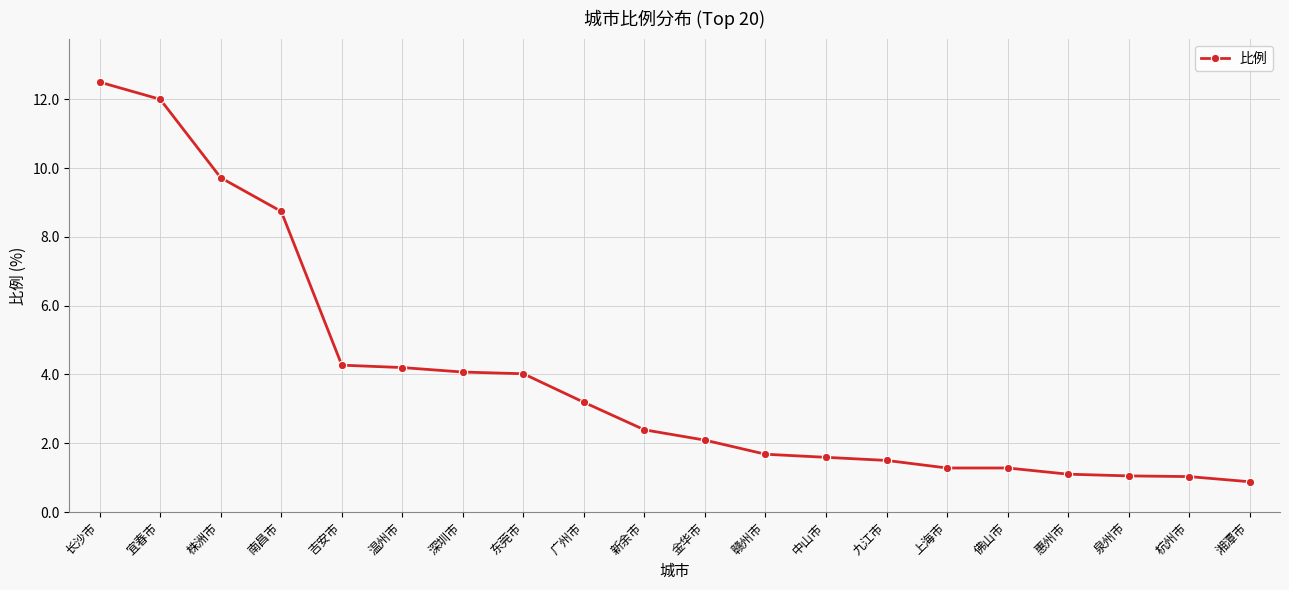

What is the sum of all values?

78.6